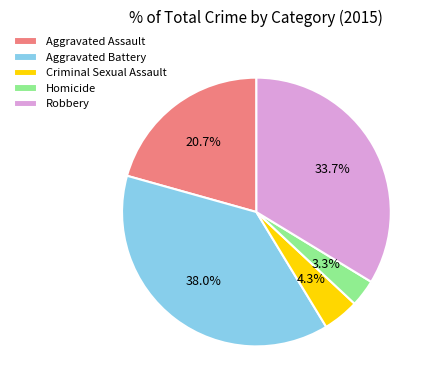

Which category has the smallest portion of the pie?

Homicide